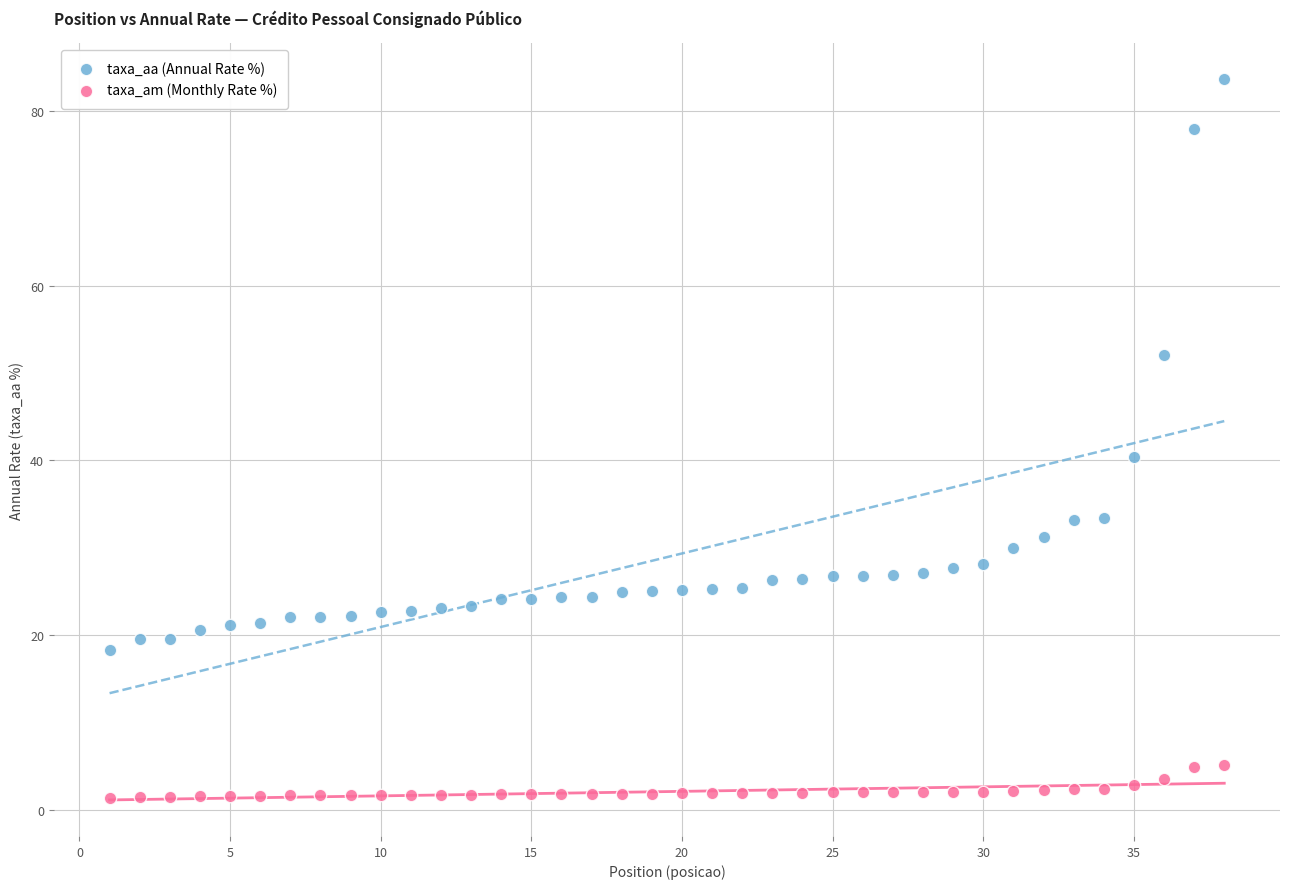

Across all data points, what is the range of Y values (max minus min)?

82.2